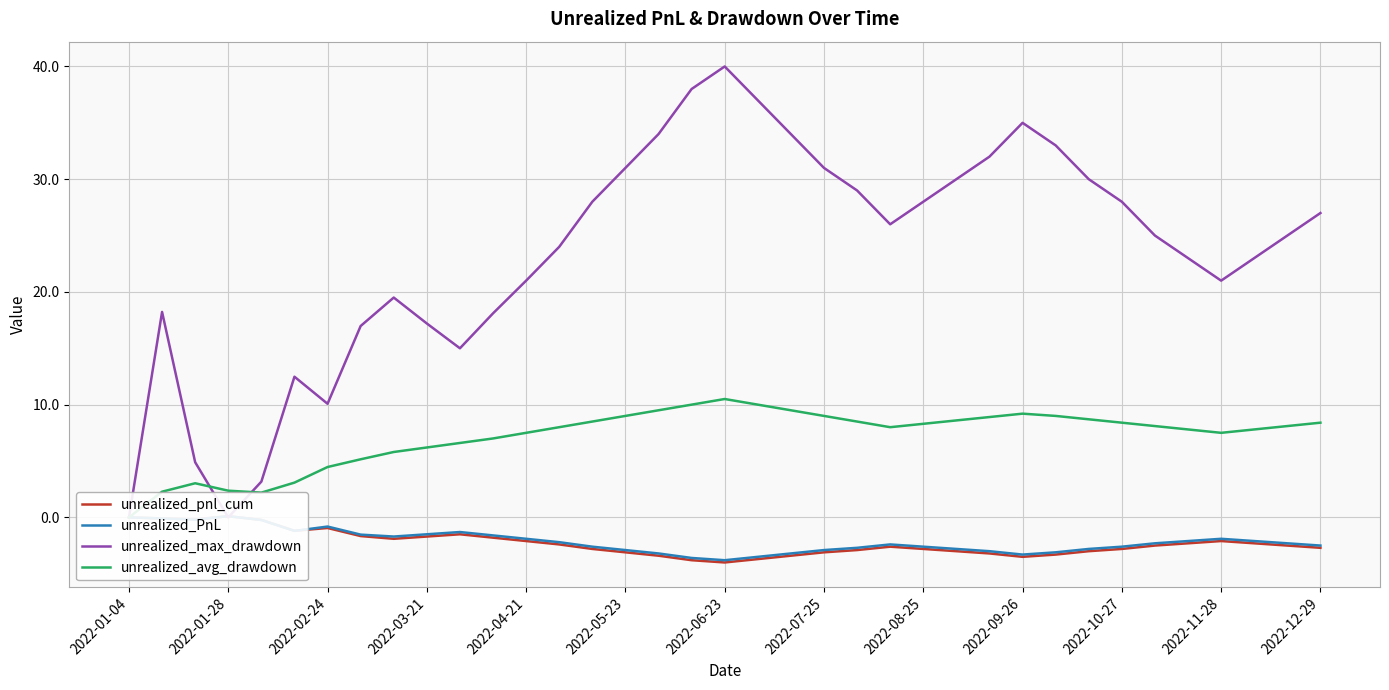

What is the average value of the unrealized_PnL series?

-2.1